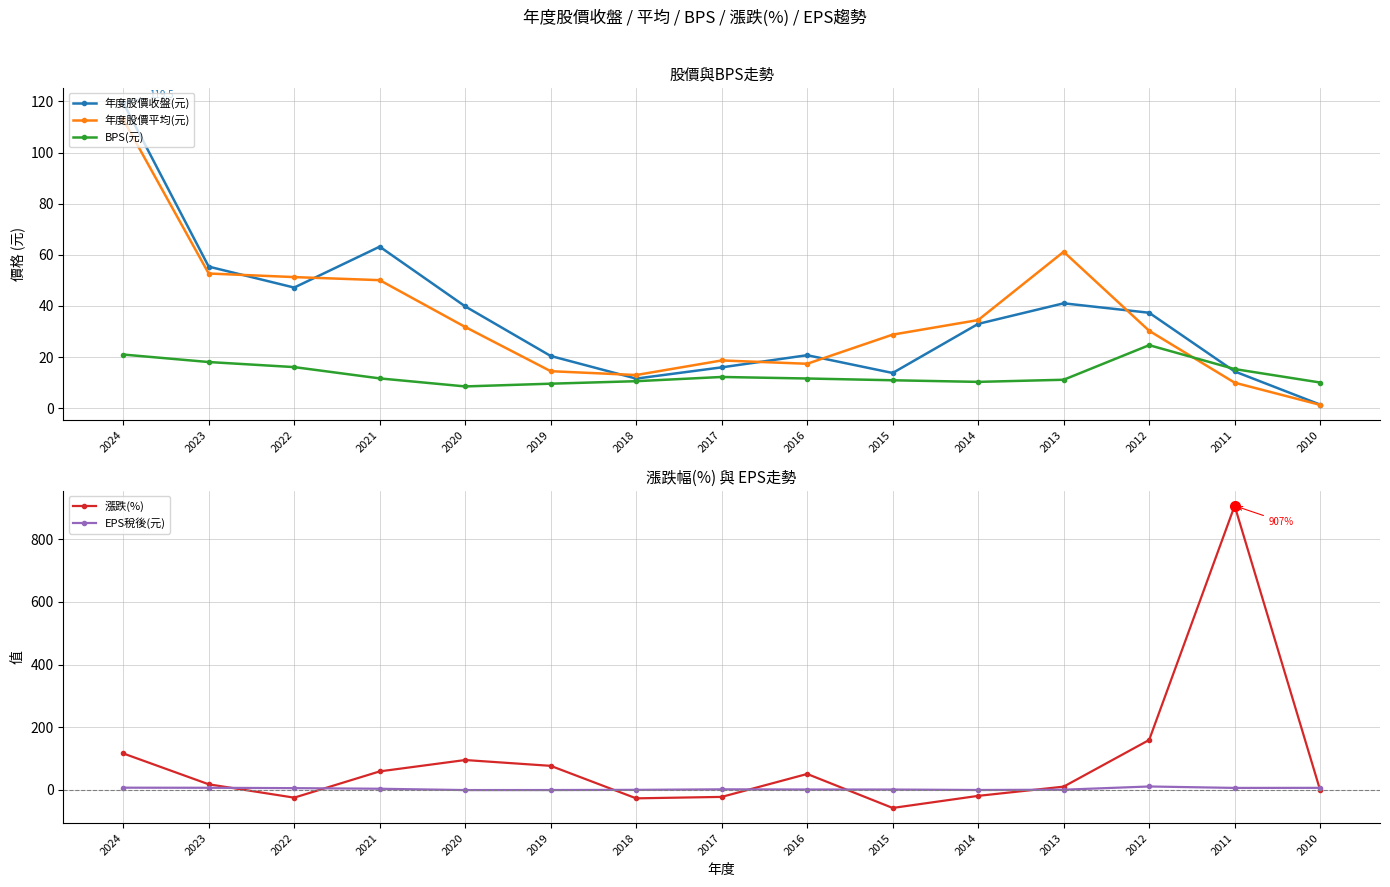

At 2013, list the series in order from smallest to largest.

EPS稅後(元), 漲跌(%), BPS(元), 年度股價收盤(元), 年度股價平均(元)